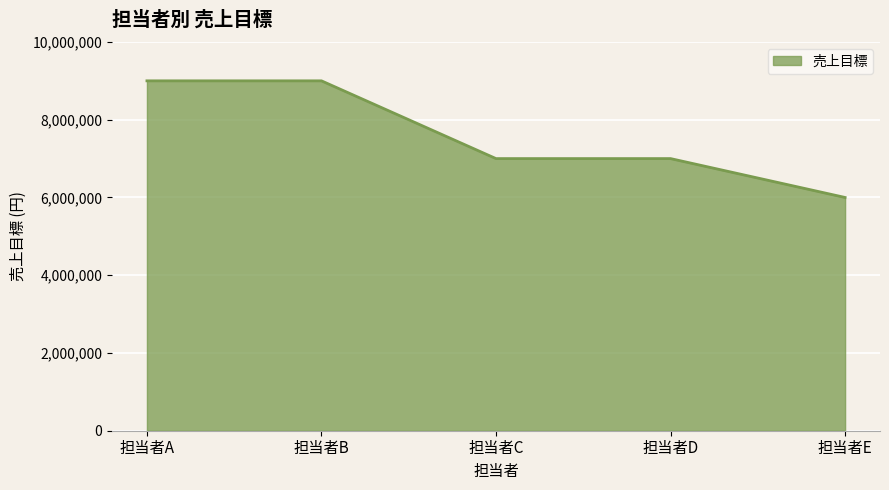

What is the average value?

7600000